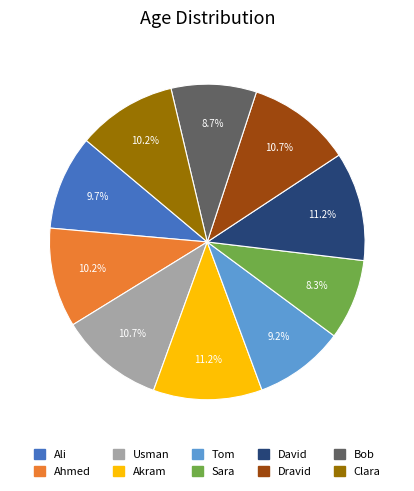

How much of the chart is everything except Dravid?

89.3%